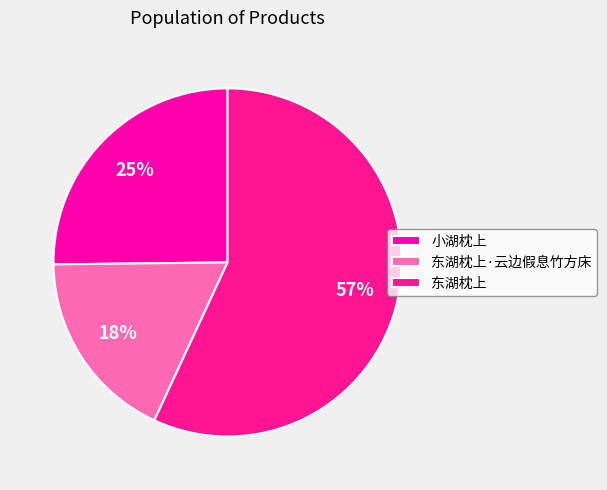

Is there any slice that represents more than half of the pie?

Yes